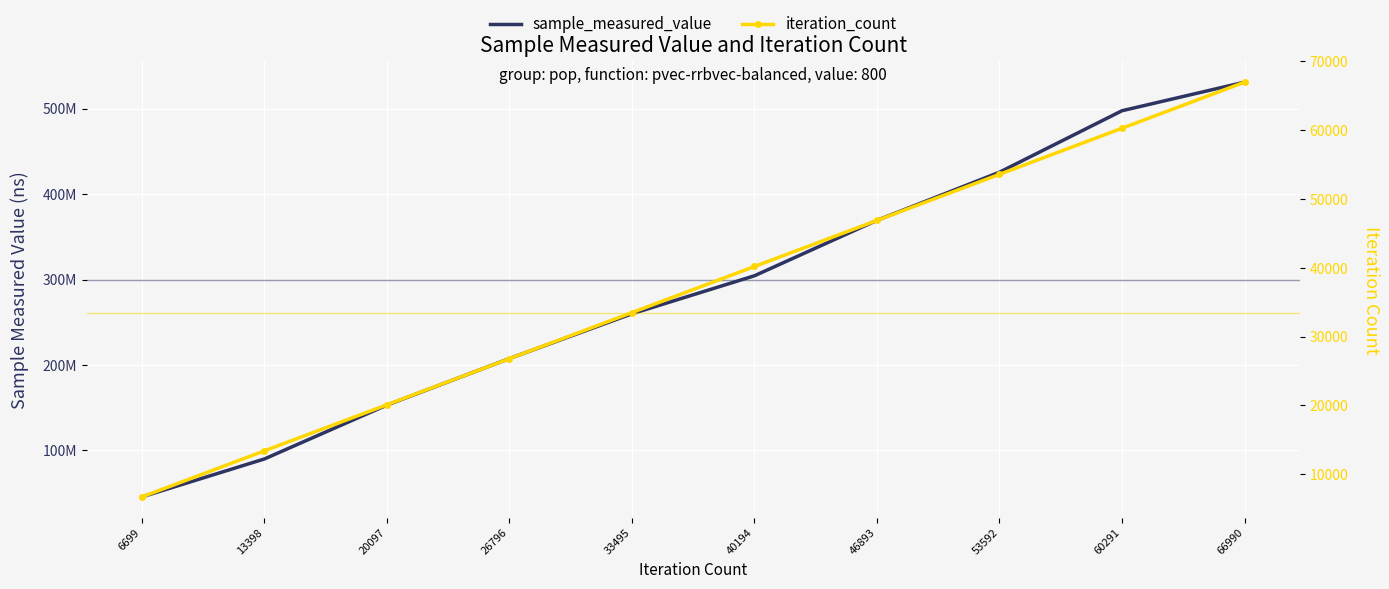

The sample_measured_value series shows 170096975 at 66990. True or false?

False